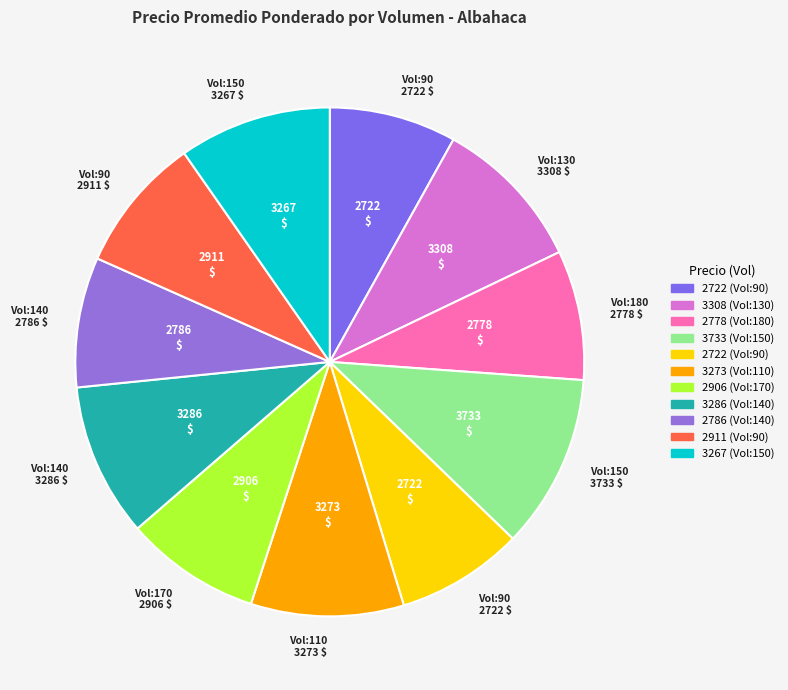

How many slices are in this pie chart?

11